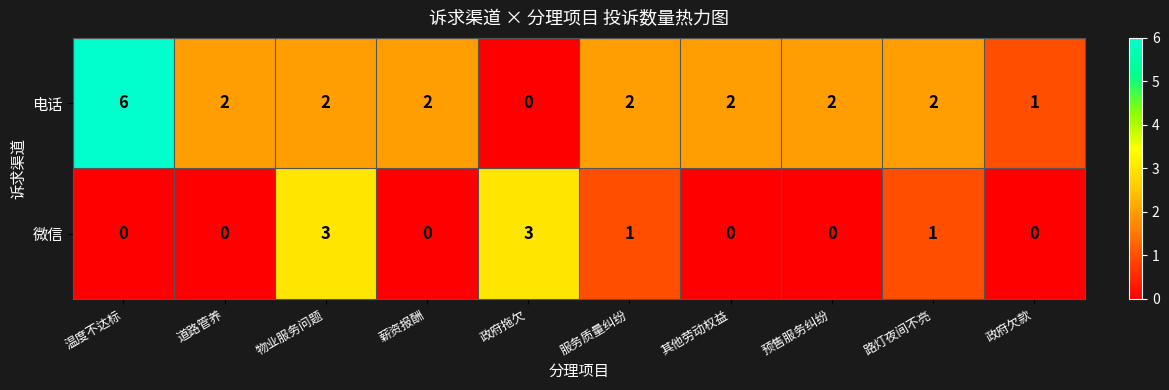

What is the difference between the maximum and minimum values in the 电话 series?

6